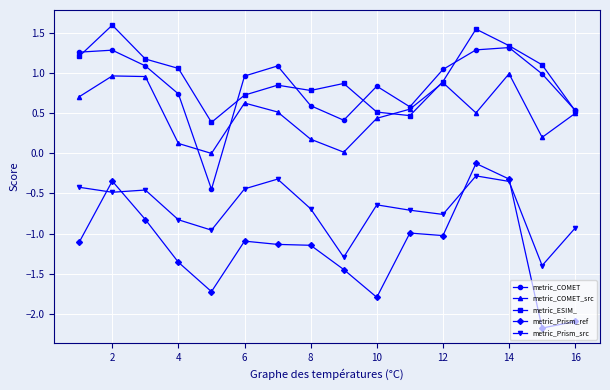

What is the minimum value for metric_Prism_ref?

-2.2